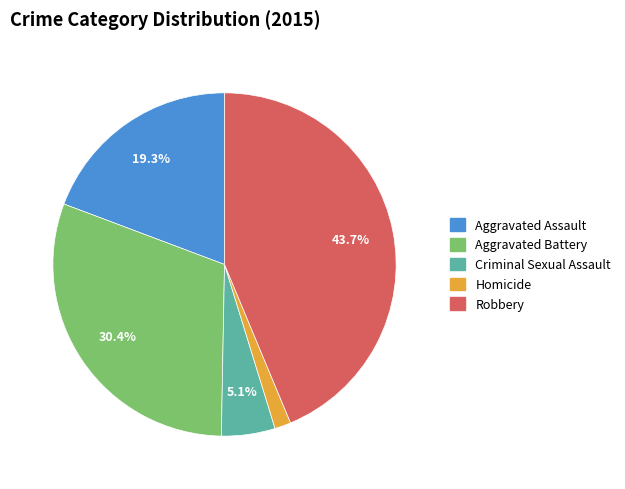

The Homicide slice represents 2% of the pie. True or false?

True